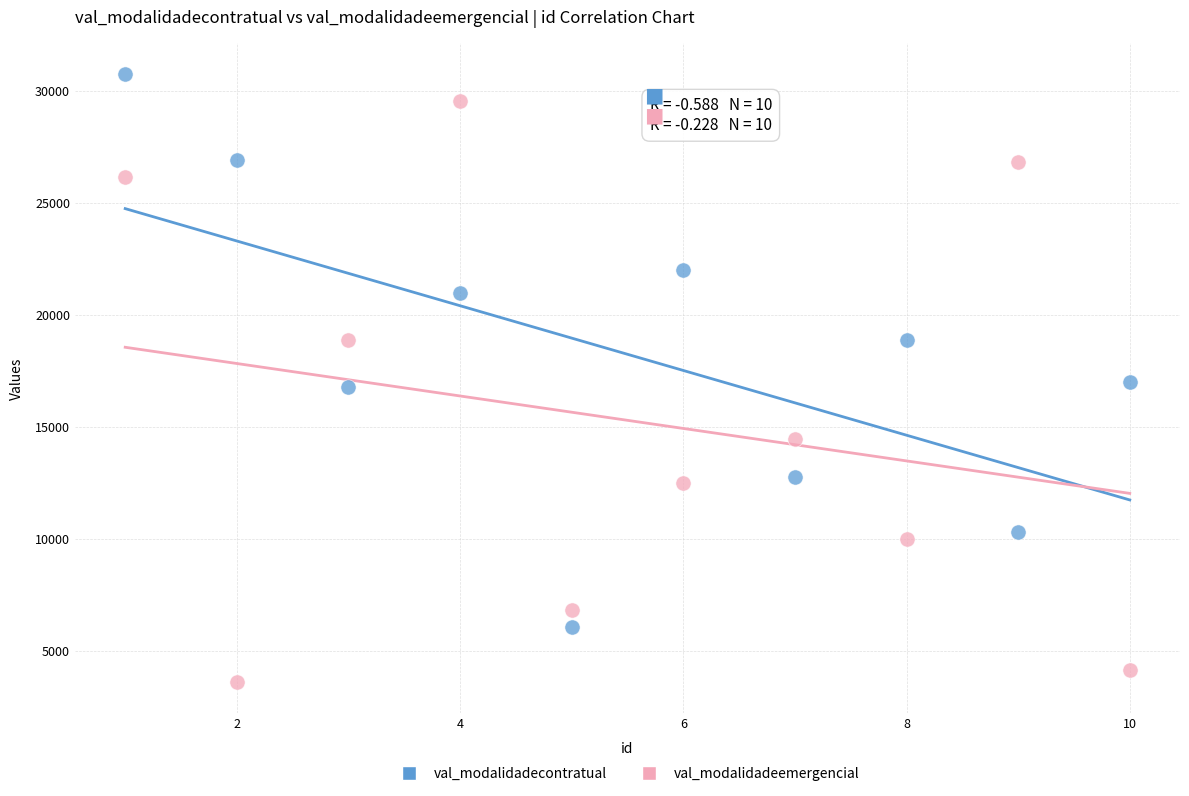

Which series has the largest Y range (max minus min)?

val_modalidadeemergencial